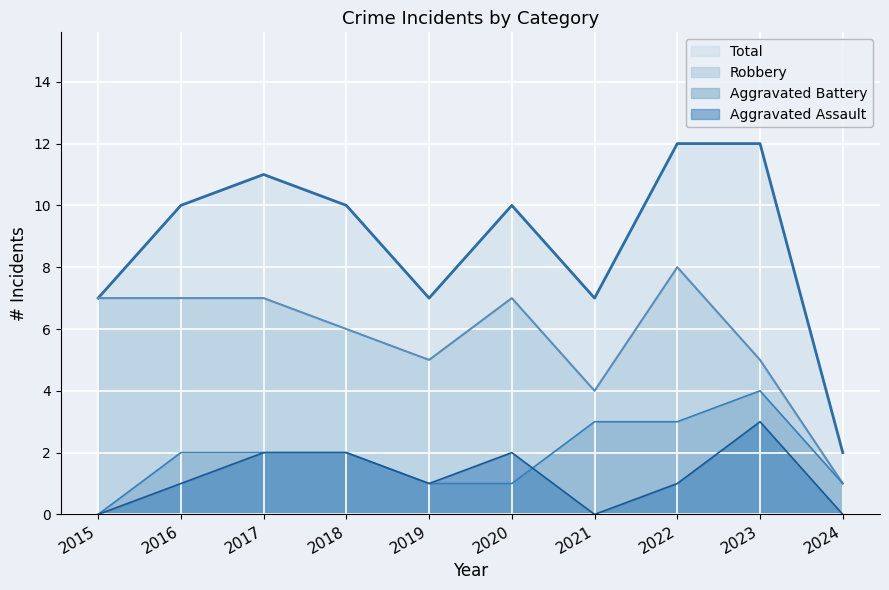

At which label is Aggravated Battery closest to 2?

2016